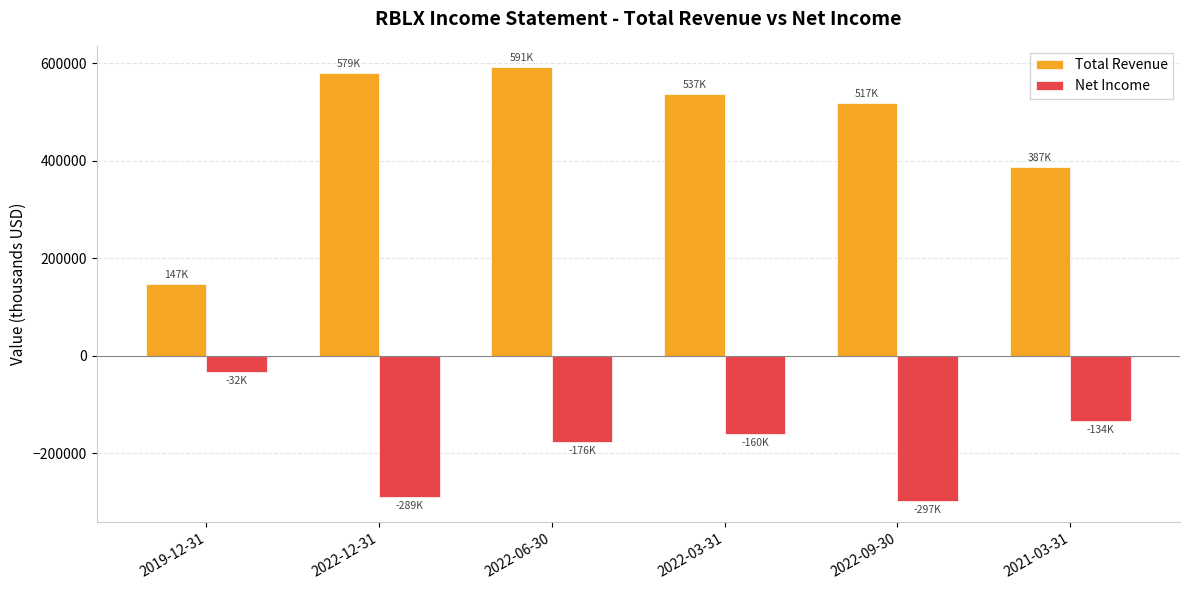

List the series in order of their overall mean, highest first.

Total Revenue, Net Income